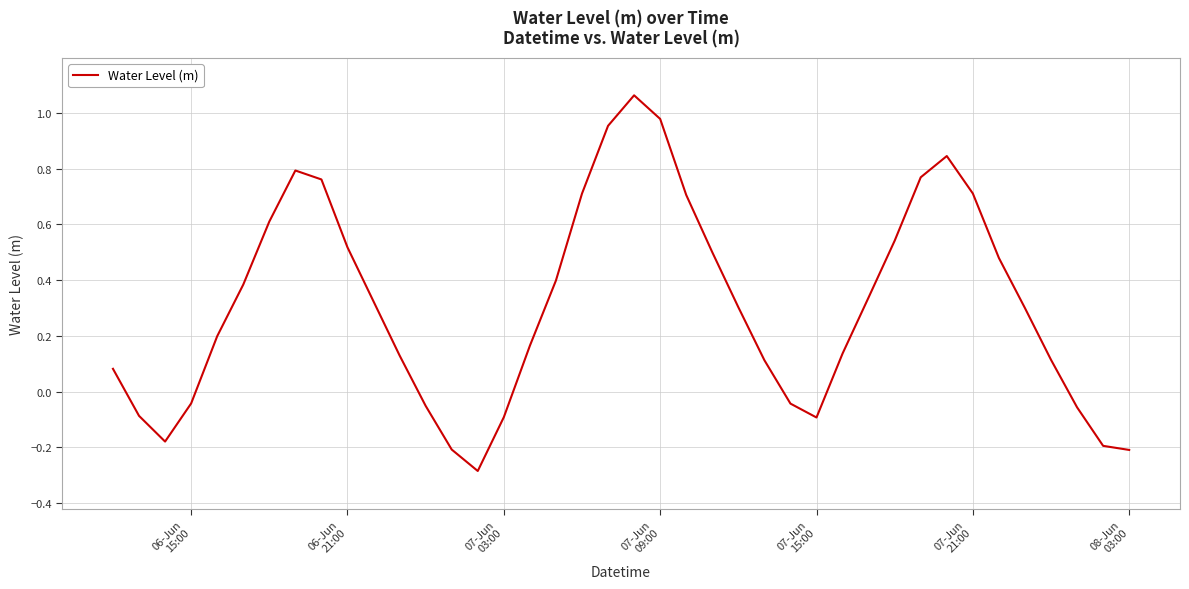

What is the minimum value shown in the chart?

-0.3